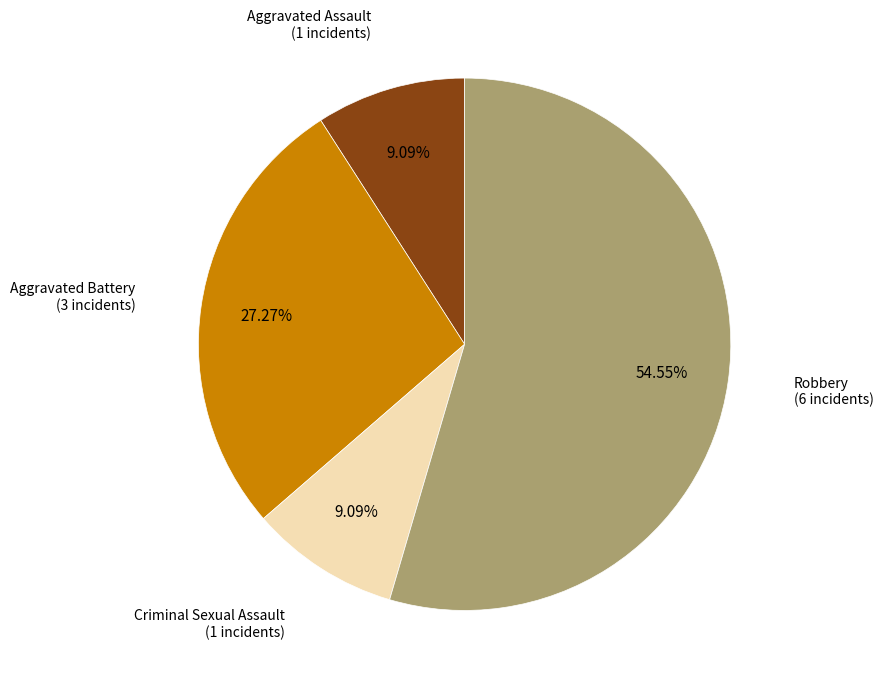

Is there a majority slice in this chart?

Yes